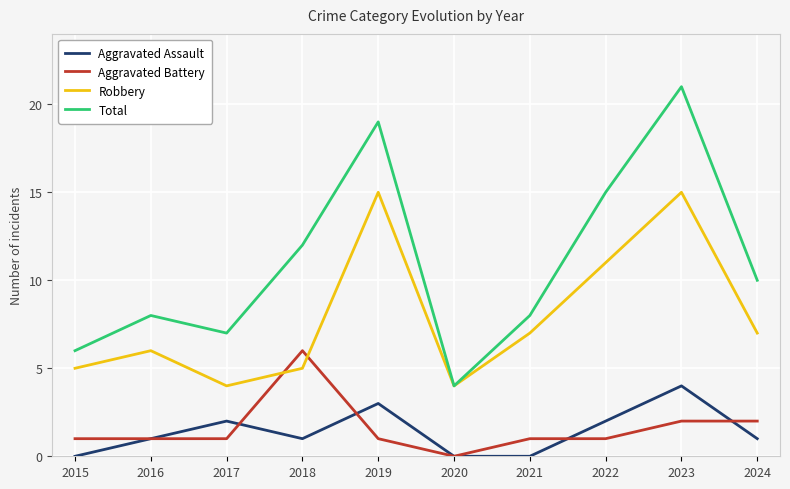

Reading right to left, transcribe all the data shown in this chart.

Aggravated Assault: 1	4	2	0	0	3	1	2	1	0
Aggravated Battery: 2	2	1	1	0	1	6	1	1	1
Robbery: 7	15	11	7	4	15	5	4	6	5
Total: 10	21	15	8	4	19	12	7	8	6